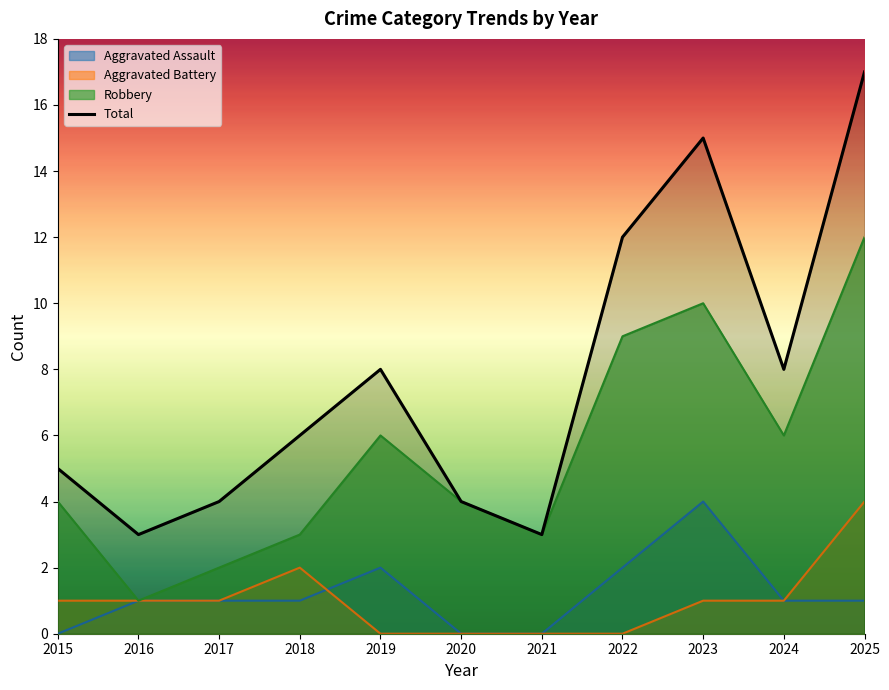

Where does the data first go above 6?

2019